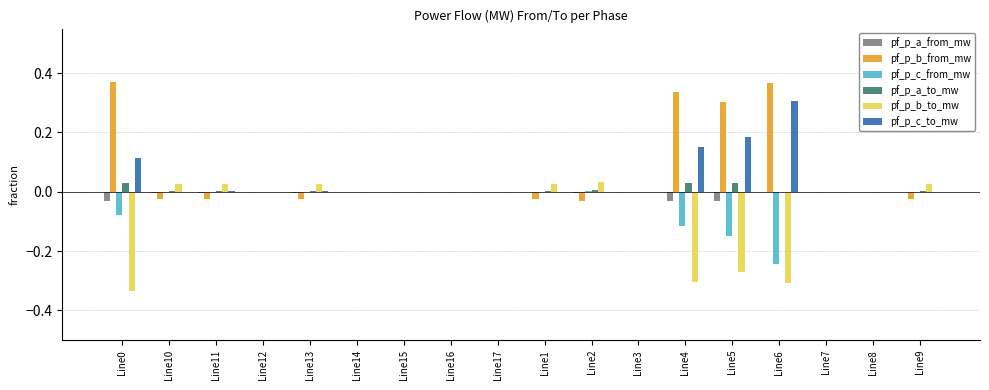

How many groups of bars are there?

18